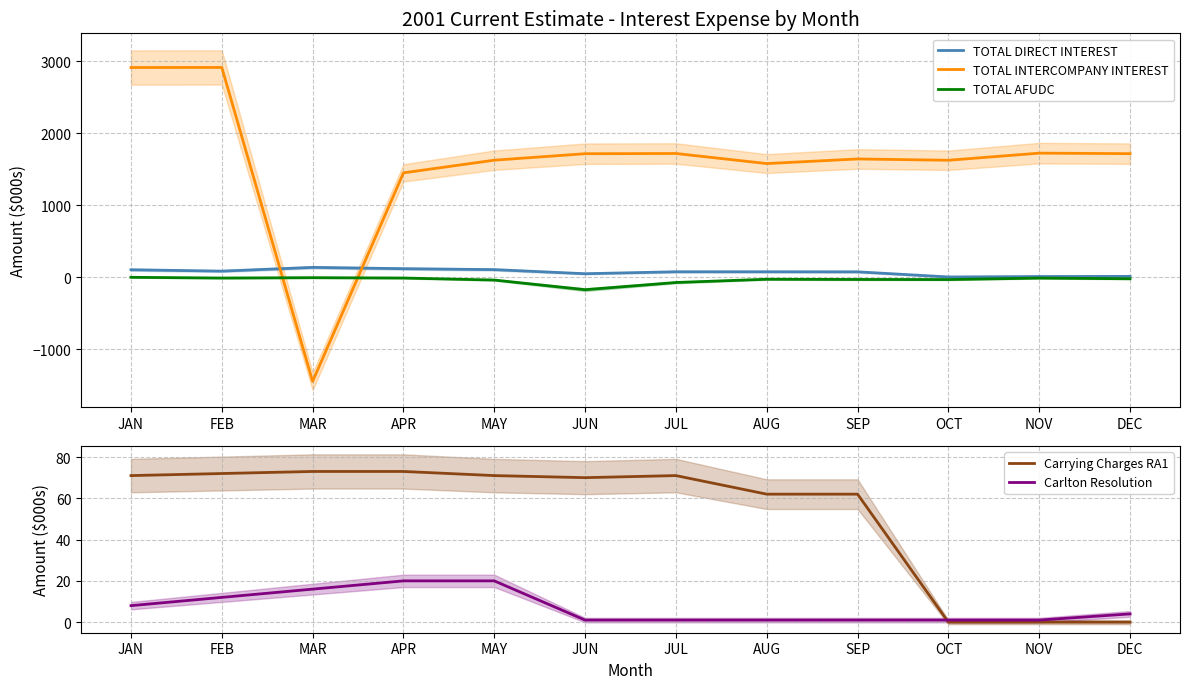

Reading left to right, extract all data points from this chart.

TOTAL DIRECT INTEREST: JAN=102	FEB=83	MAR=135	APR=117	MAY=104	JUN=47	JUL=74	AUG=74	SEP=73	OCT=2	NOV=8	DEC=10
TOTAL INTERCOMPANY INTEREST: JAN=2913	FEB=2914	MAR=-1450	APR=1449	MAY=1625	JUN=1715	JUL=1718	AUG=1578	SEP=1642	OCT=1624	NOV=1723	DEC=1716
TOTAL AFUDC: JAN=-3	FEB=-13	MAR=-8	APR=-13	MAY=-41	JUN=-175	JUL=-75	AUG=-30	SEP=-33	OCT=-34	NOV=-14	DEC=-23
Carrying Charges RA1: JAN=71	FEB=72	MAR=73	APR=73	MAY=71	JUN=70	JUL=71	AUG=62	SEP=62	OCT=0	NOV=0	DEC=0
Carlton Resolution: JAN=8	FEB=12	MAR=16	APR=20	MAY=20	JUN=1	JUL=1	AUG=1	SEP=1	OCT=1	NOV=1	DEC=4